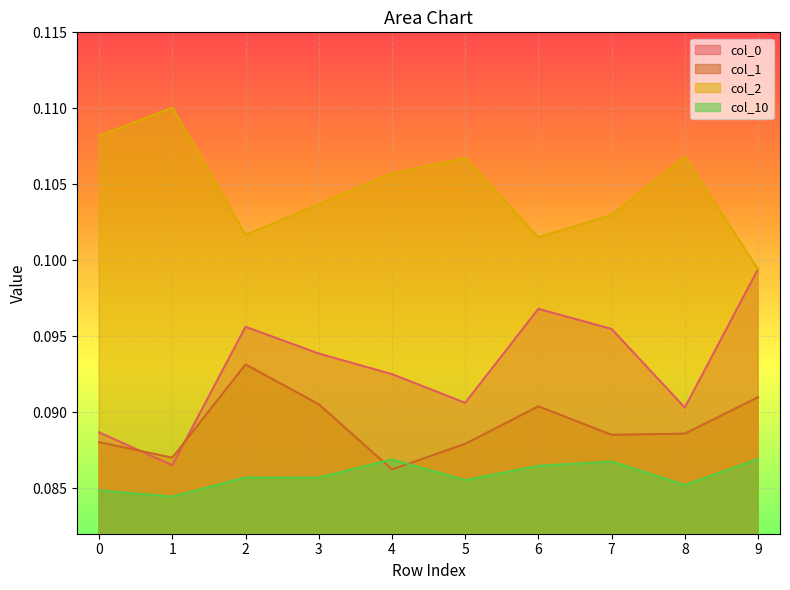

What is the total value across all series at 8?

0.4